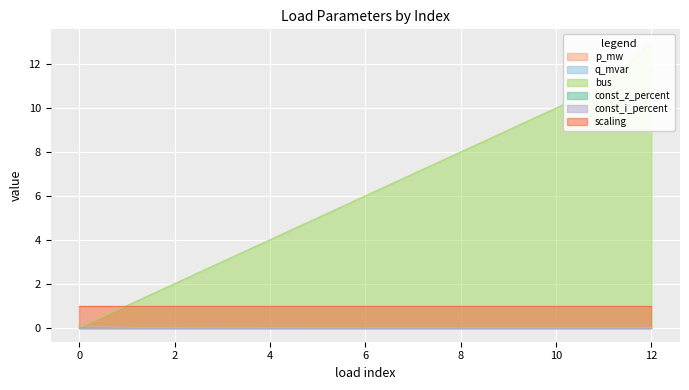

Where do q_mvar and bus first cross each other?

0 and 1